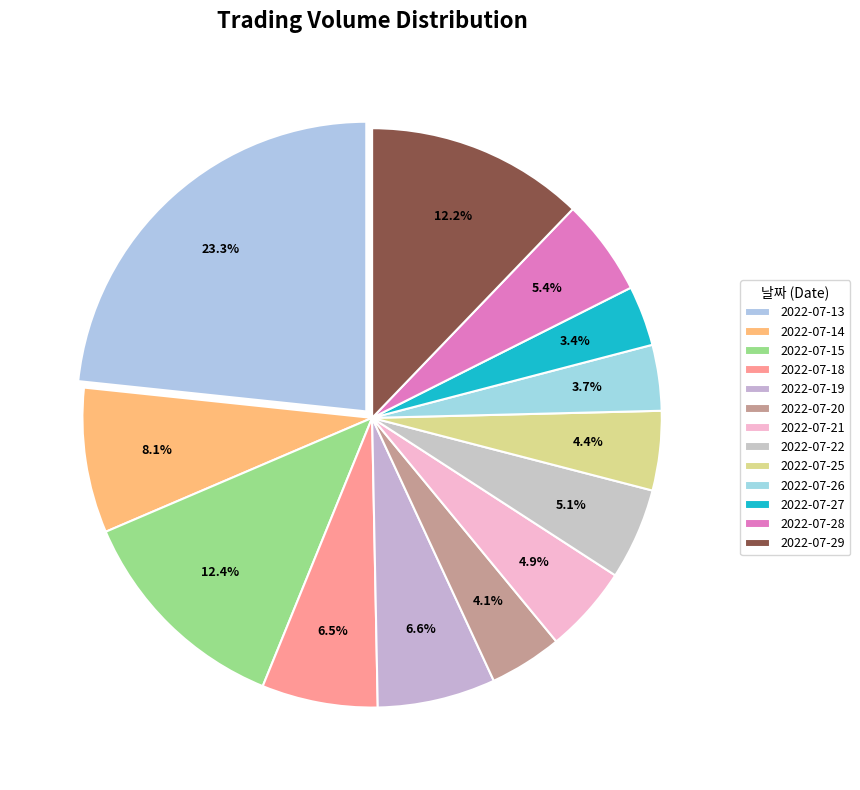

Approximately how many times larger is the value at 2022-07-21 compared to 2022-07-27?

1.5